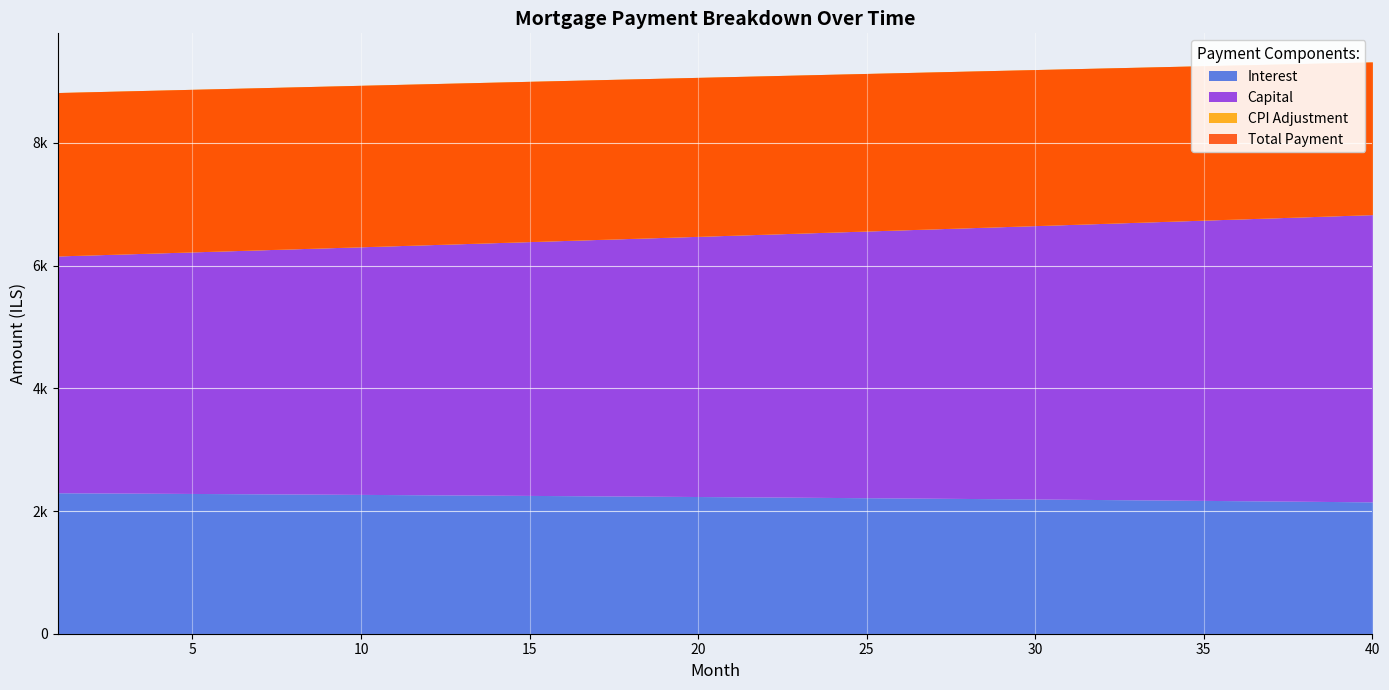

True or false: interest has more than 2 points higher than both neighbors.

False